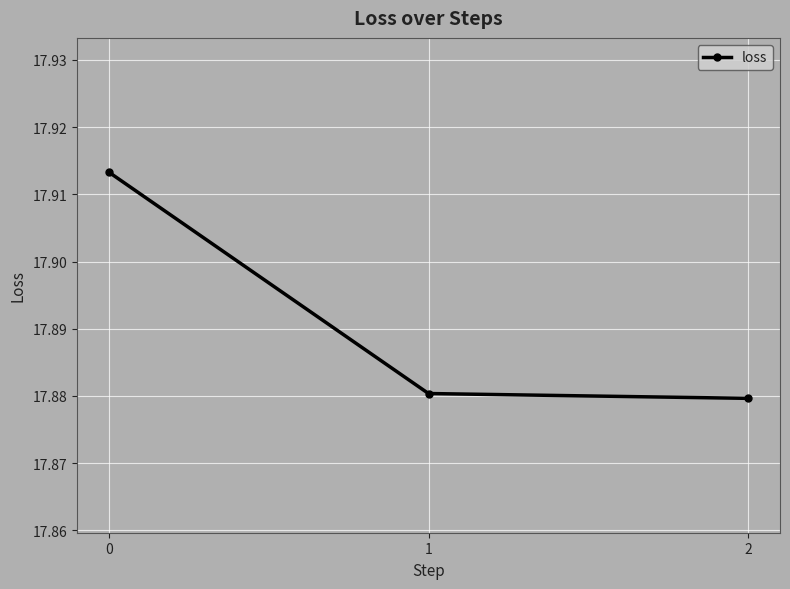

The chart shows a value of 32.0 at 2. True or false?

False